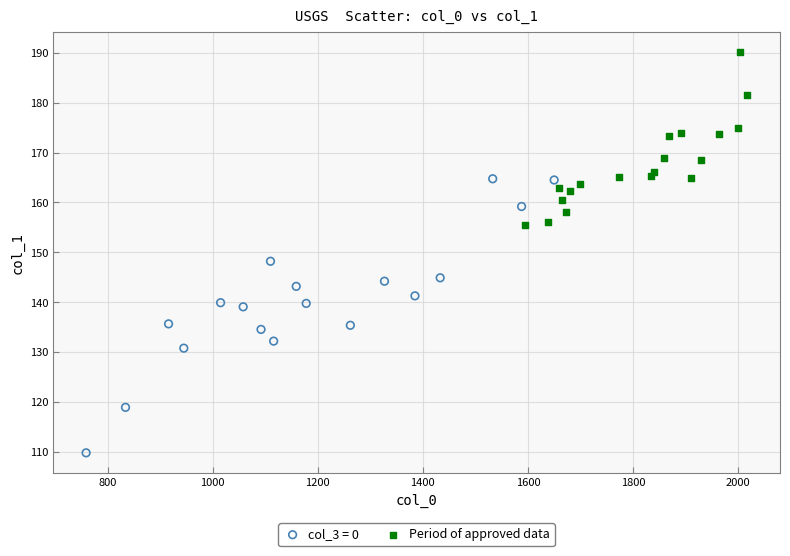

Which series reaches the maximum Y coordinate?

Period of approved data